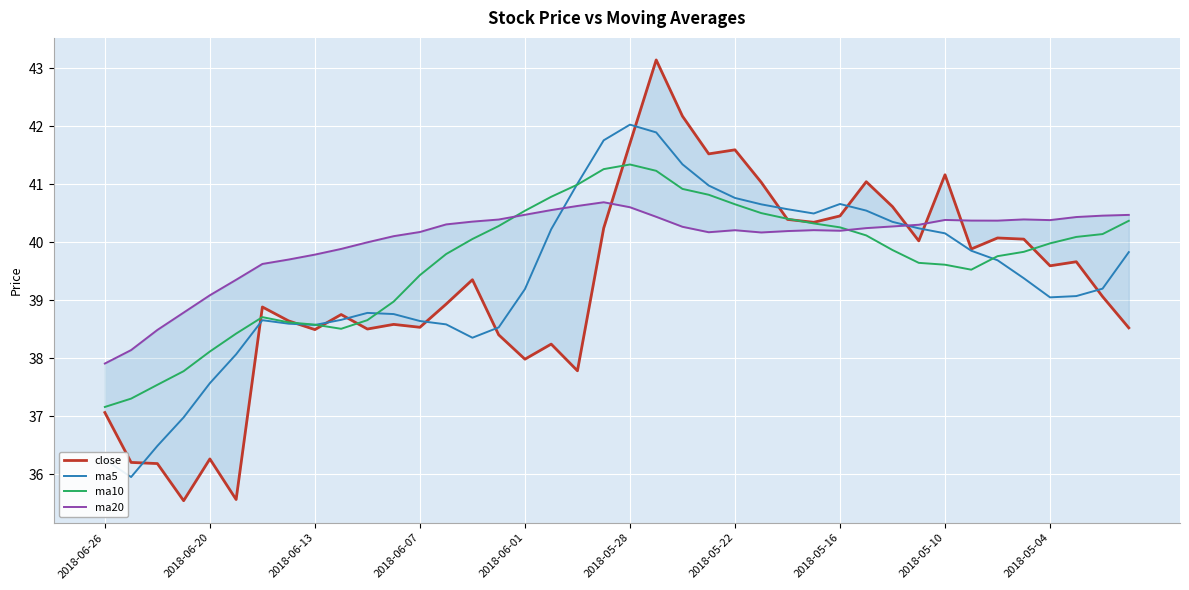

How many values in the ma20 series exceed 40?

29